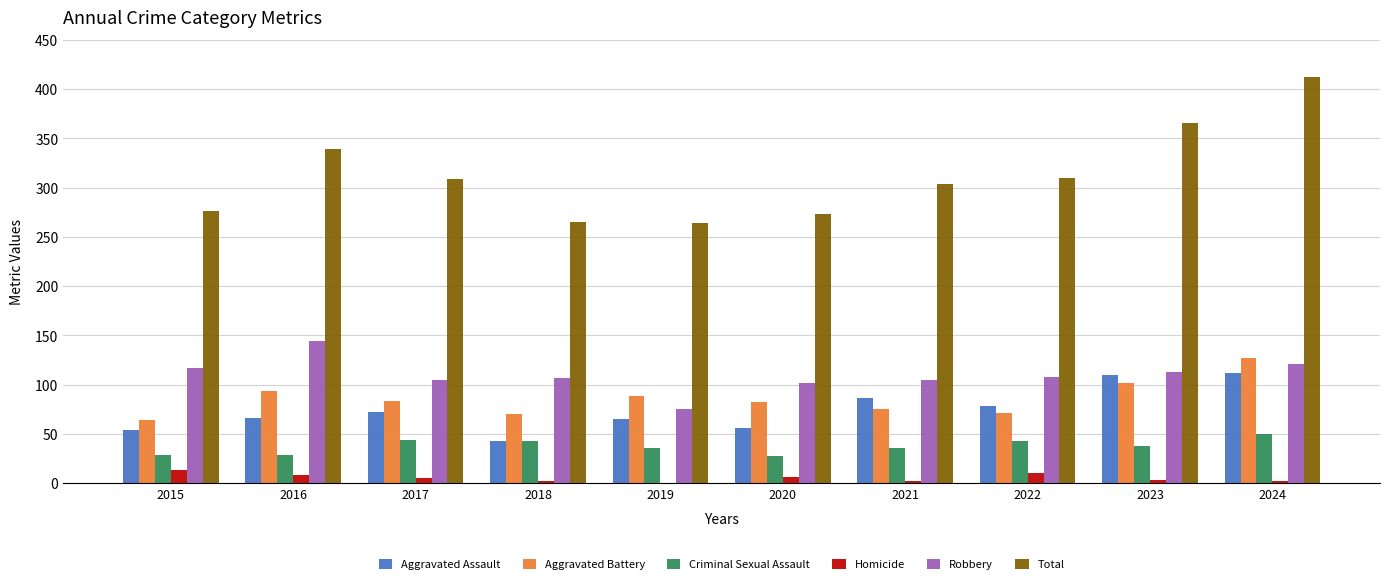

What is the sum of the Criminal Sexual Assault values at 2021 and 2018?

79